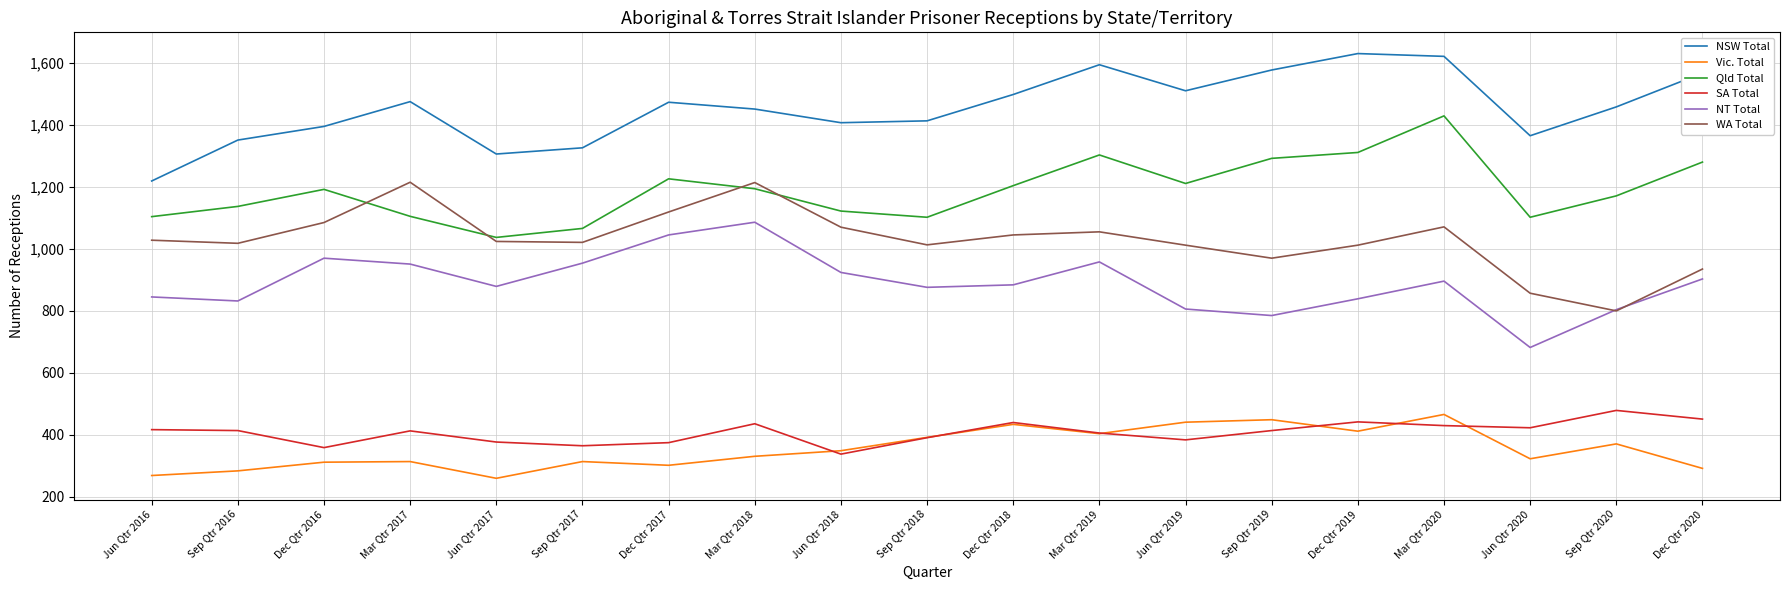

What is the difference between the highest and lowest values at Jun Qtr 2016?

950